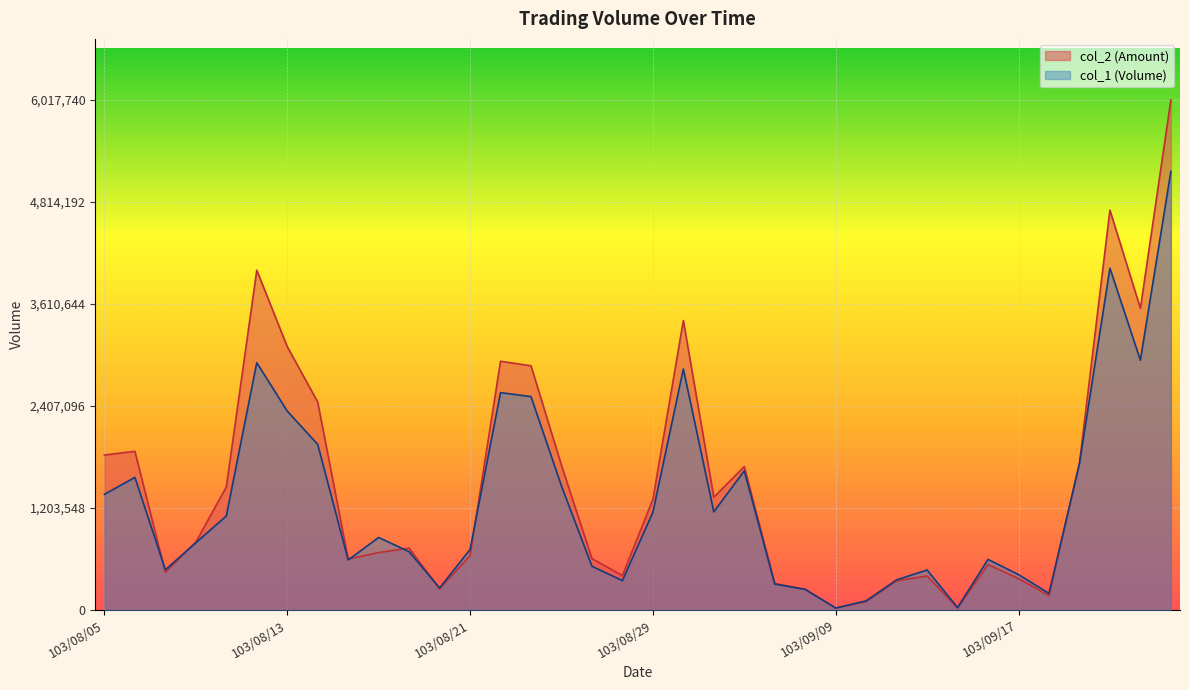

What is the label of the 23rd point from the right?

103/08/22